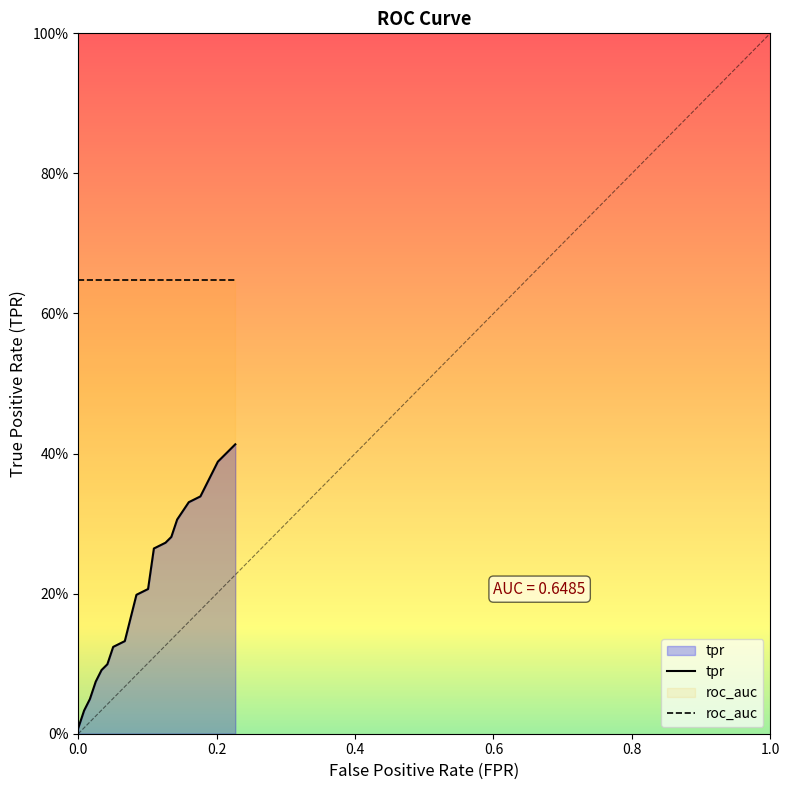

Reading left to right, transcribe all the data shown in this chart.

fpr: 0.0	0.0	0.0	0.0	0.0	0.0	0.1	0.1	0.1	0.1	0.1	0.1	0.1	0.1	0.2	0.2	0.2	0.2	0.2	0.2
tpr: 0.0	0.0	0.0	0.1	0.1	0.1	0.1	0.1	0.2	0.2	0.3	0.3	0.3	0.3	0.3	0.3	0.4	0.4	0.4	0.4
roc_auc: 0.6	0.6	0.6	0.6	0.6	0.6	0.6	0.6	0.6	0.6	0.6	0.6	0.6	0.6	0.6	0.6	0.6	0.6	0.6	0.6